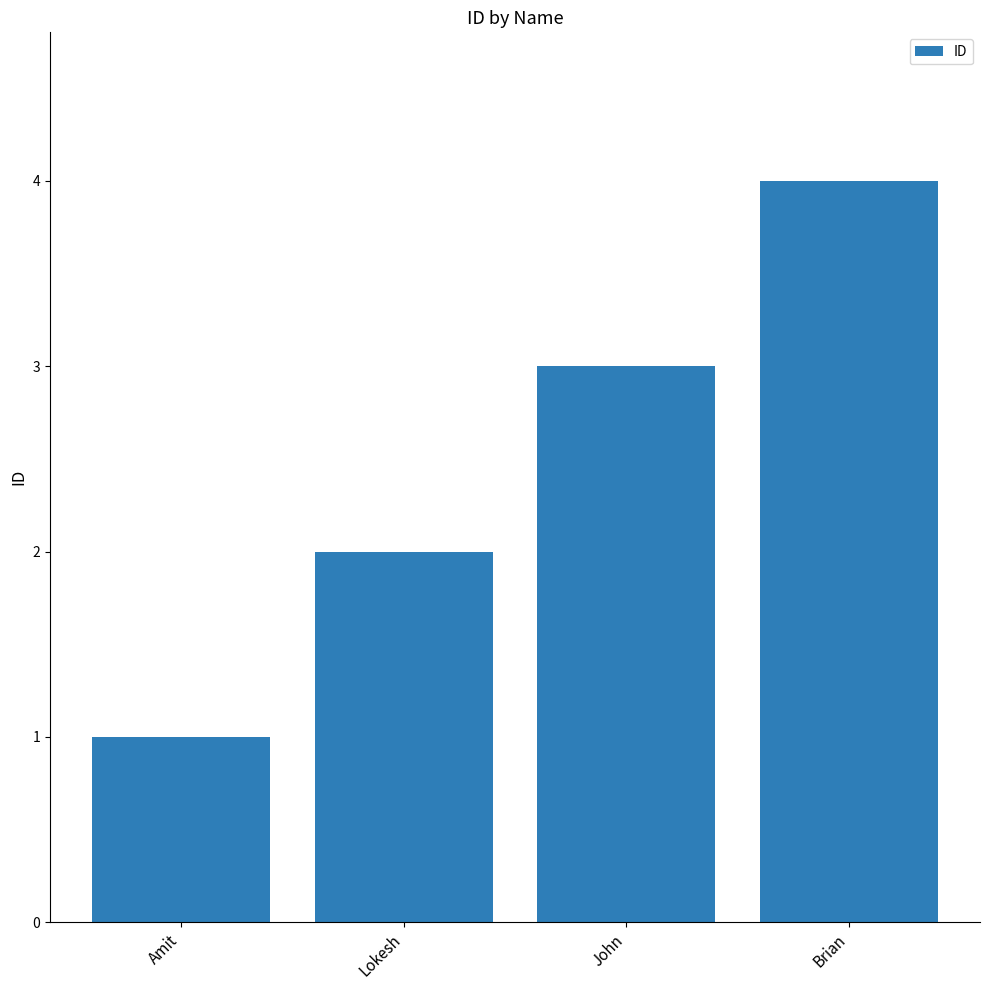

How many bars are there in total?

4